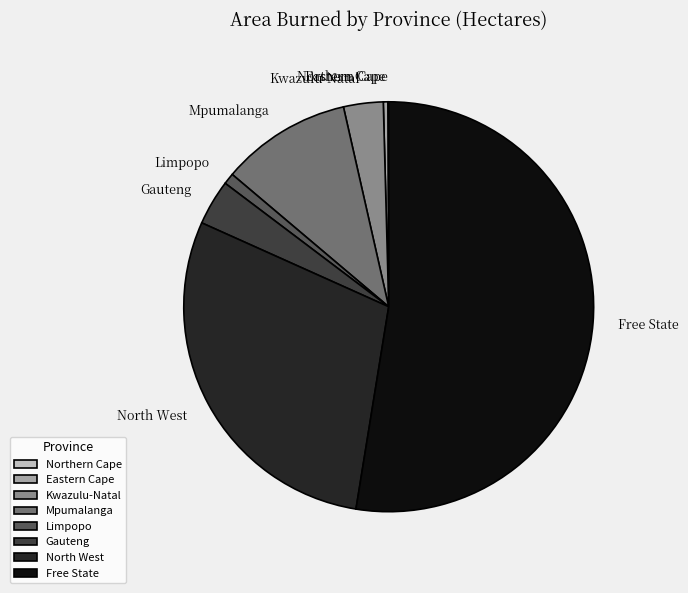

Do Free State and Limpopo together represent more than half of the pie?

Yes